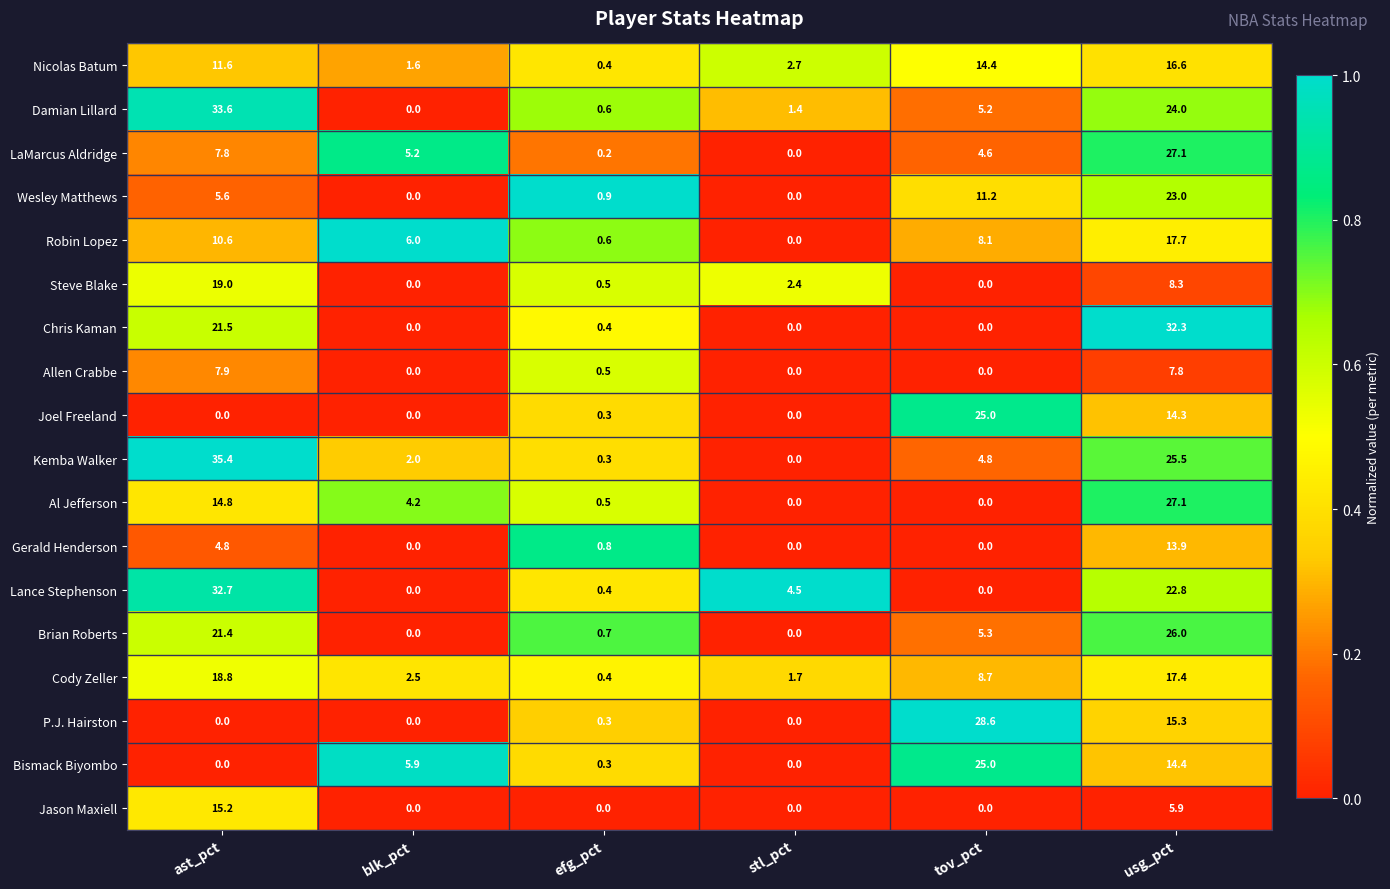

What is the spread (max minus min) of values at ast_pct?

35.4